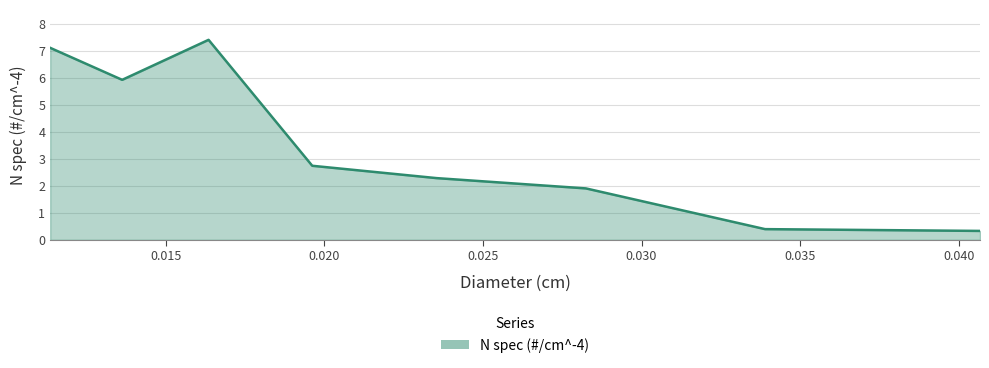

True or false: the data has more than 1 interior local peaks.

False